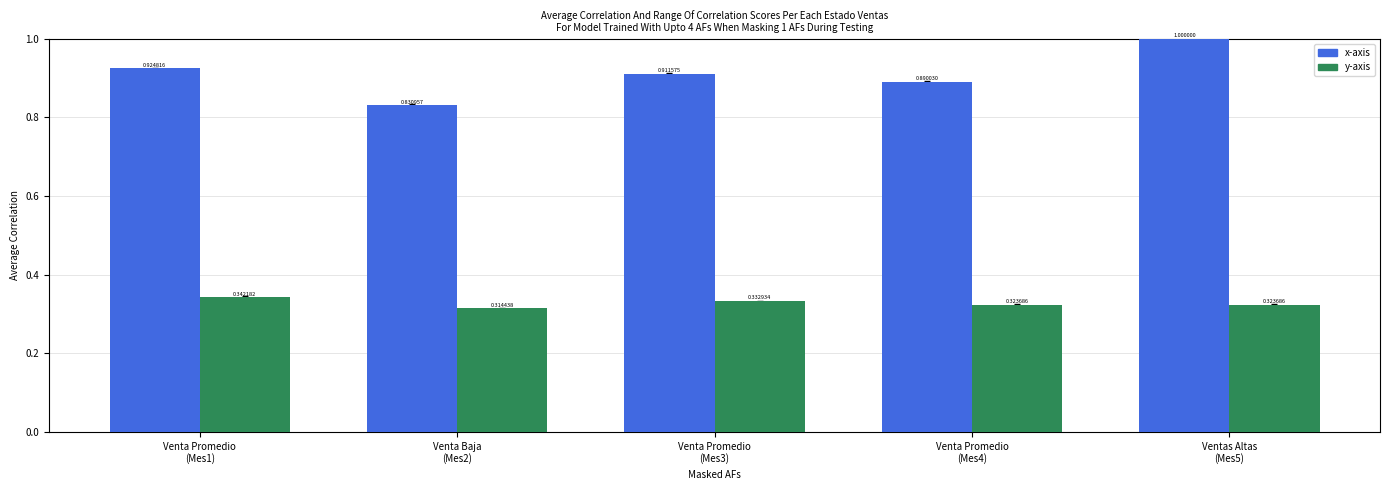

What is the difference between the highest and lowest values at Ventas Altas
(Mes5)?

0.7